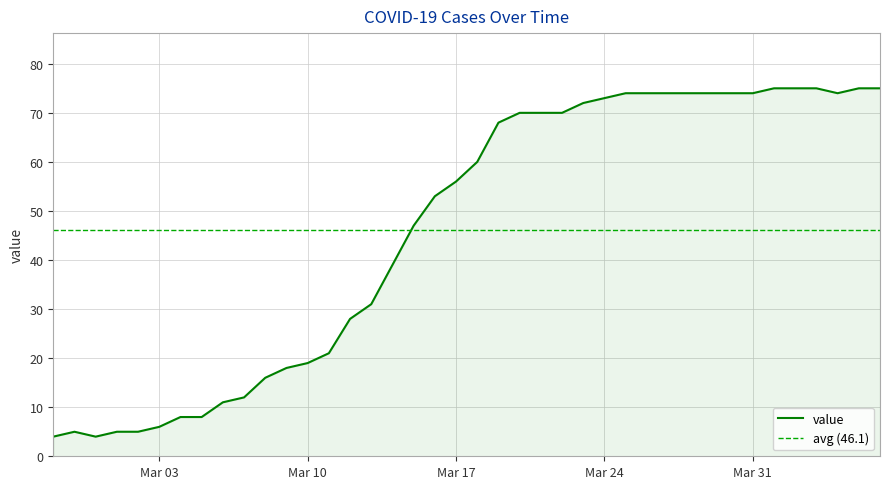

What is the highest value of the value series?

75